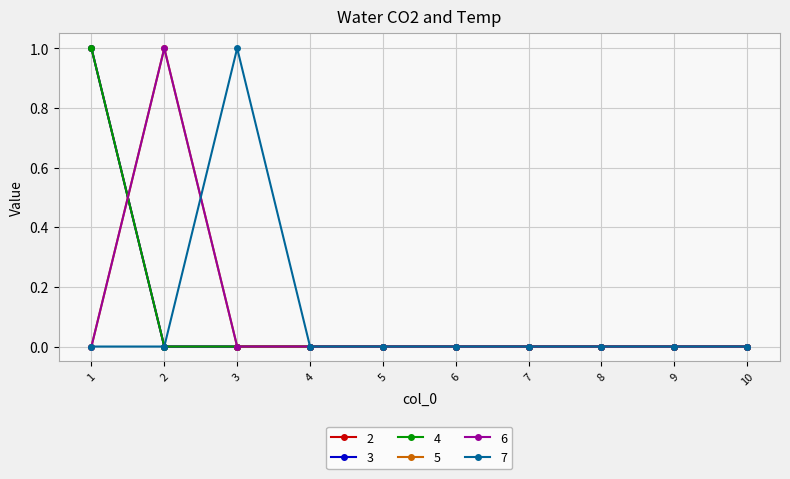

At 6, list the series in order from largest to smallest.

2, 3, 4, 5, 6, 7